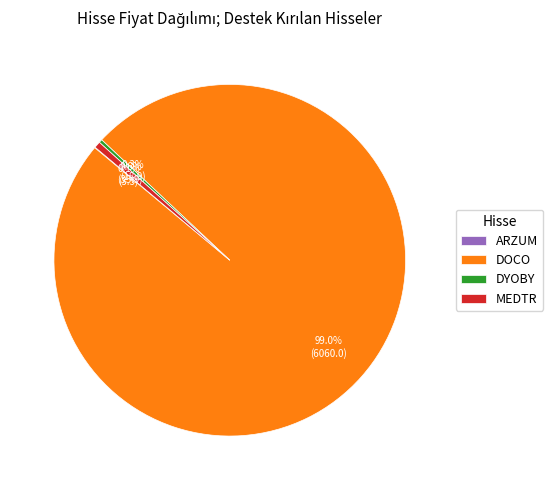

Which slice represents more than half of the pie?

DOCO